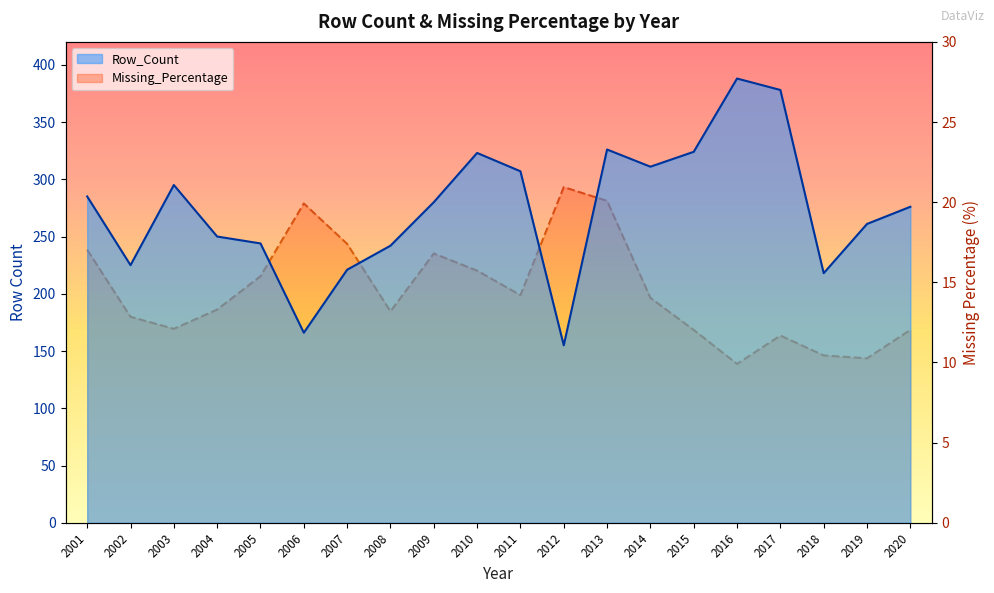

Is the value of Row_Count at 2009 greater than the value of Missing_Percentage at 2015?

Yes